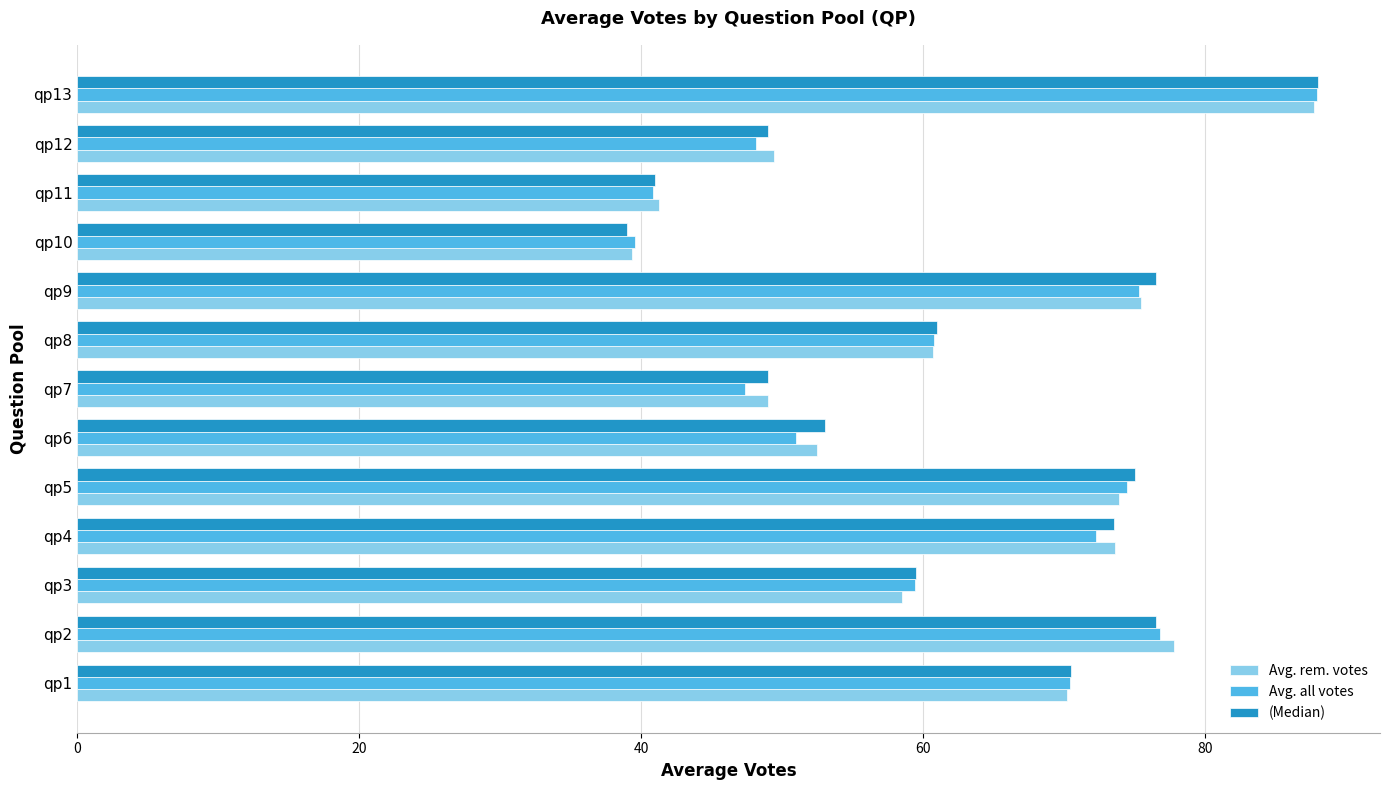

Is the value of (Median) at qp11 greater than the value of Avg. all votes at qp5?

No